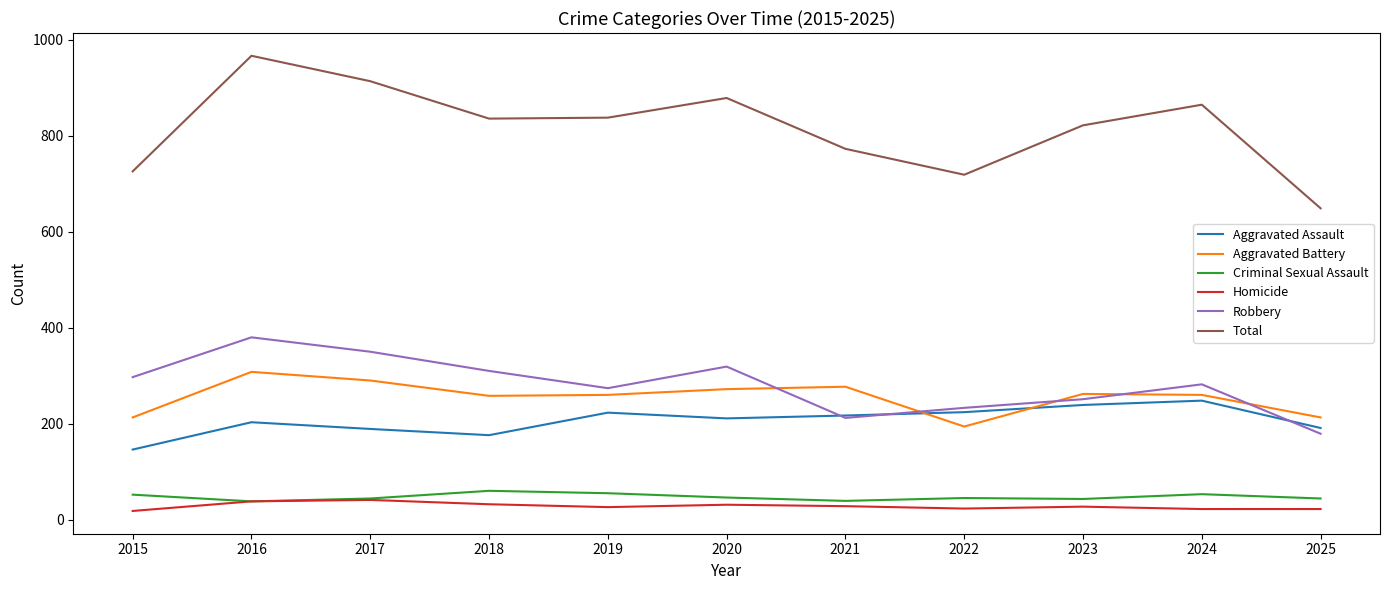

Is the value of Criminal Sexual Assault at 2023 greater than the value of Robbery at 2019?

No